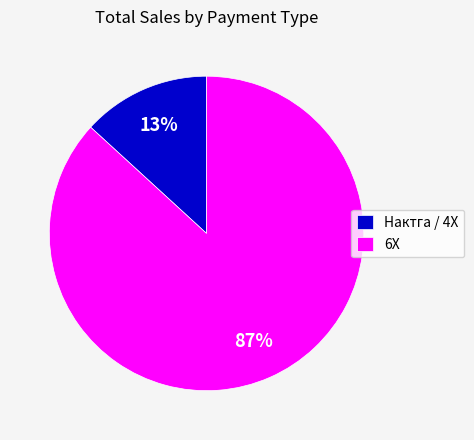

What percentage is the Нактга / 4Х slice, to the nearest percent?

13%